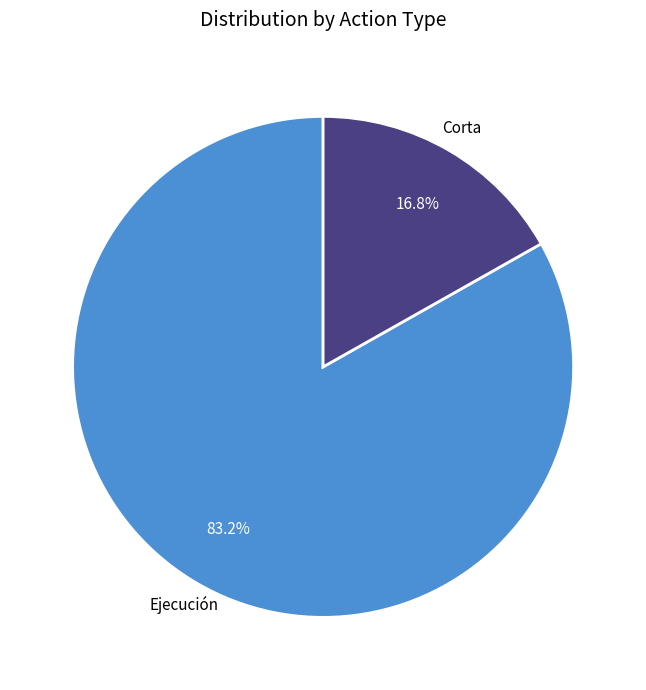

Is there a majority slice in this chart?

Yes